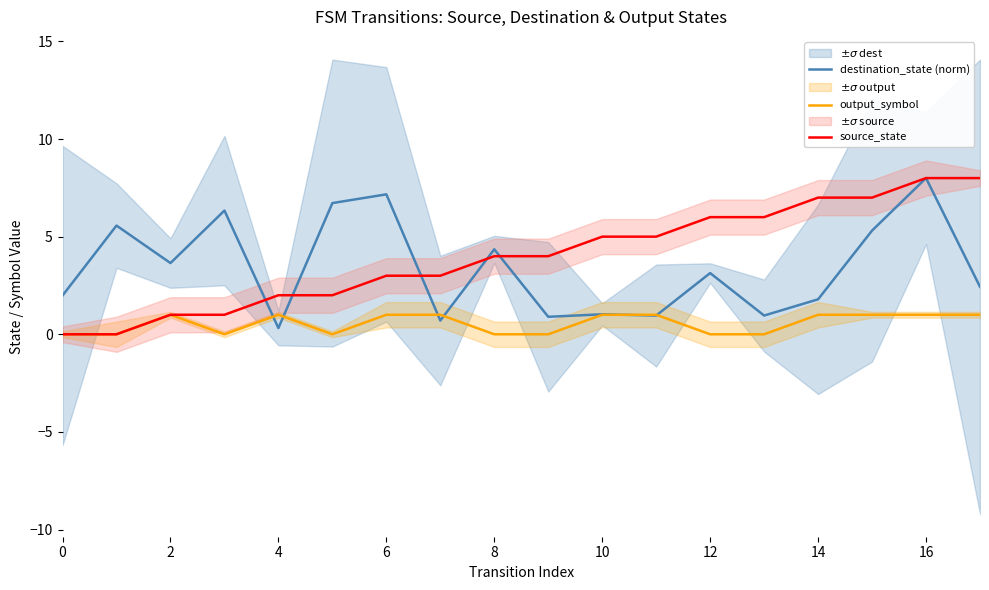

Where is the first local maximum for output_symbol?

2